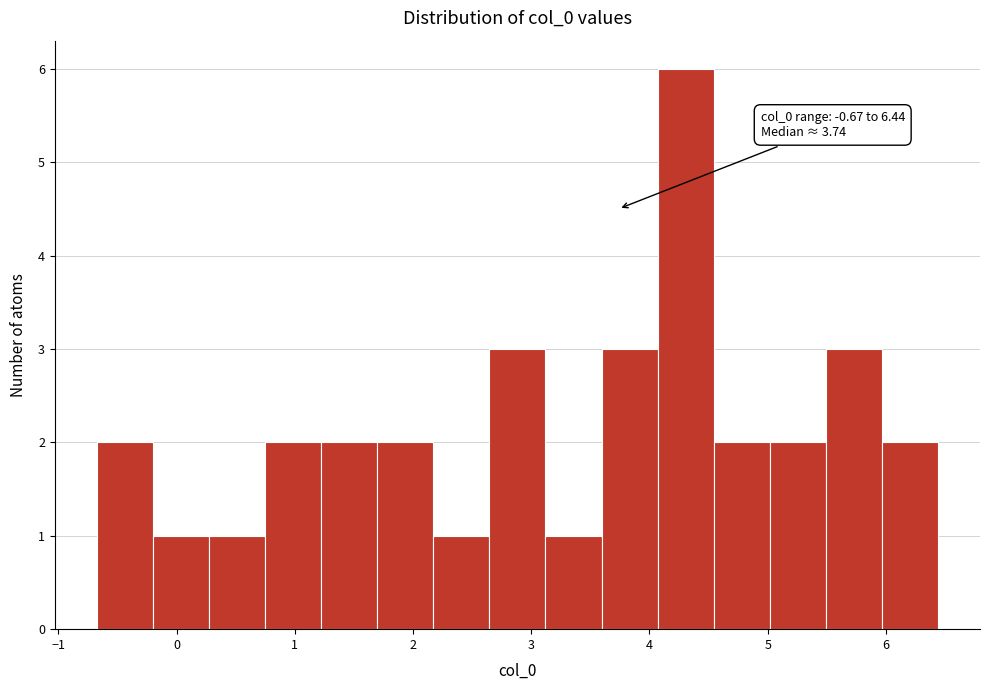

Which range on the x-axis has the tallest bar?

4.1 to 4.5